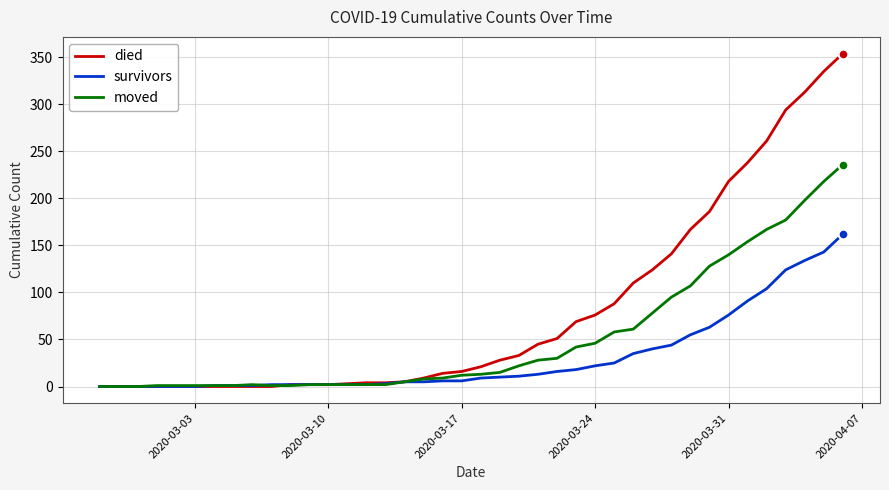

What is the greatest value displayed?

354